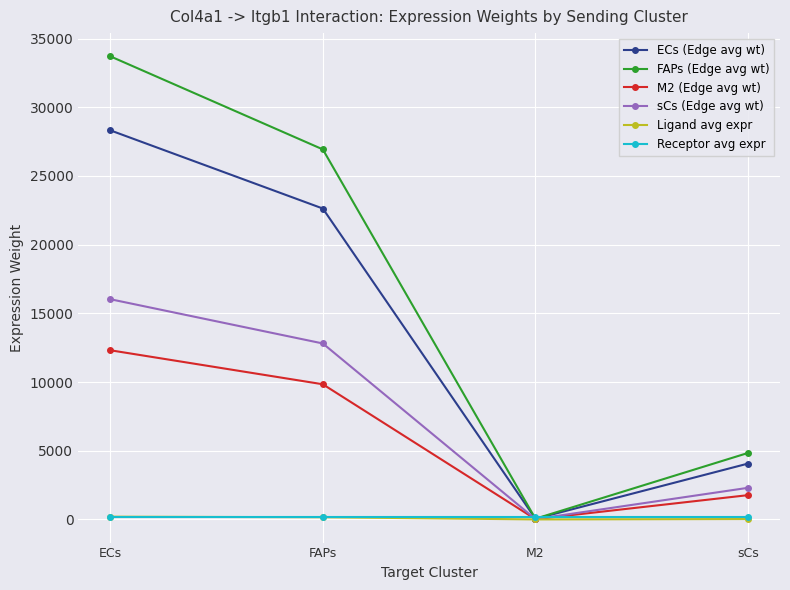

Which series has the largest total across all categories?

FAPs (Edge avg wt)